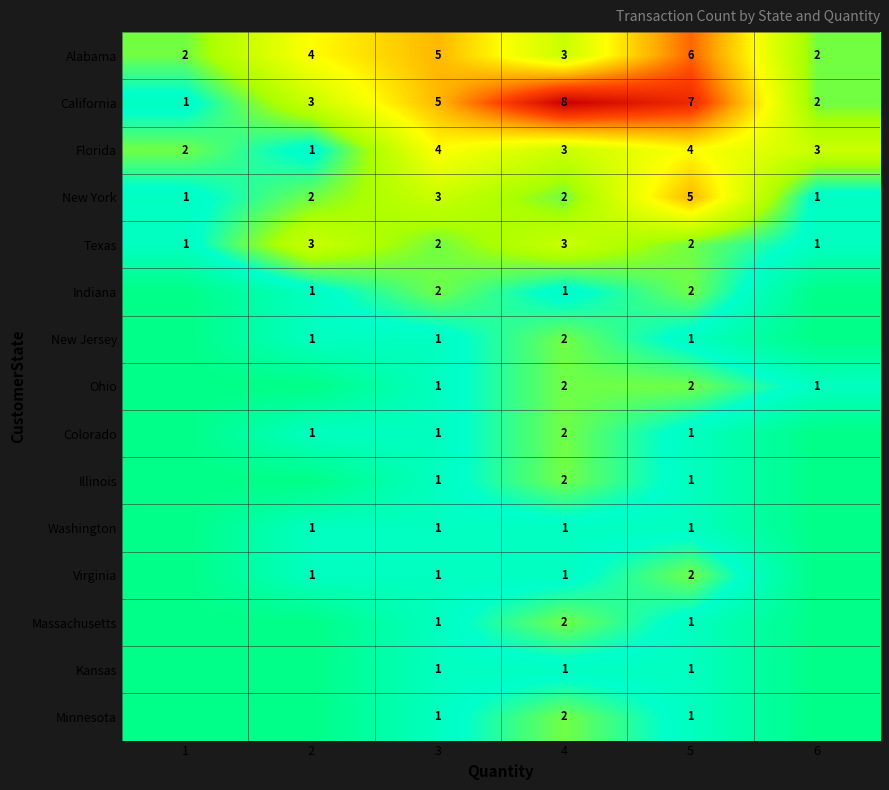

What is the sum of the Texas values at 1 and 3?

3